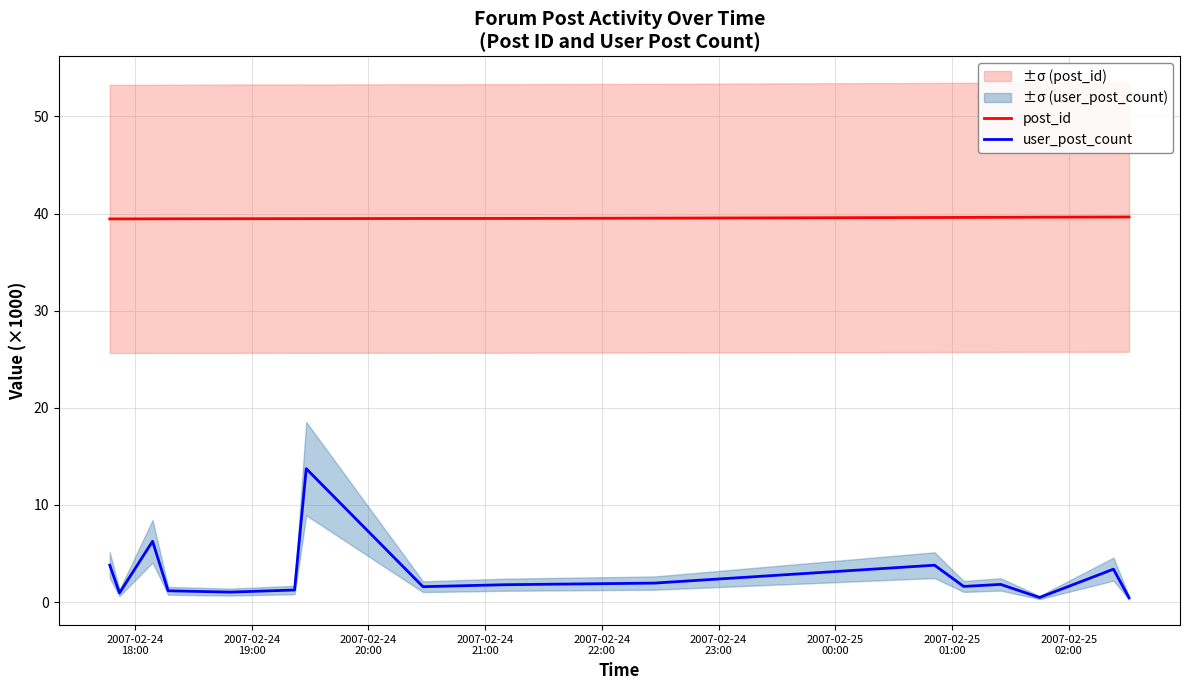

What are all the series names shown in the legend?

post_id, user_post_count